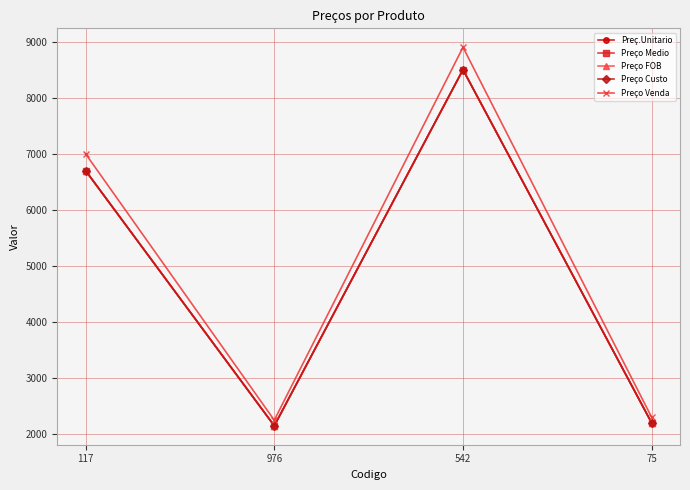

At which category does the chart reach its minimum across all series?

976